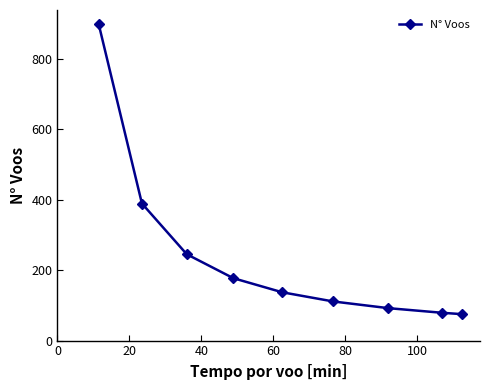

What is the minimum value shown in the chart?

75